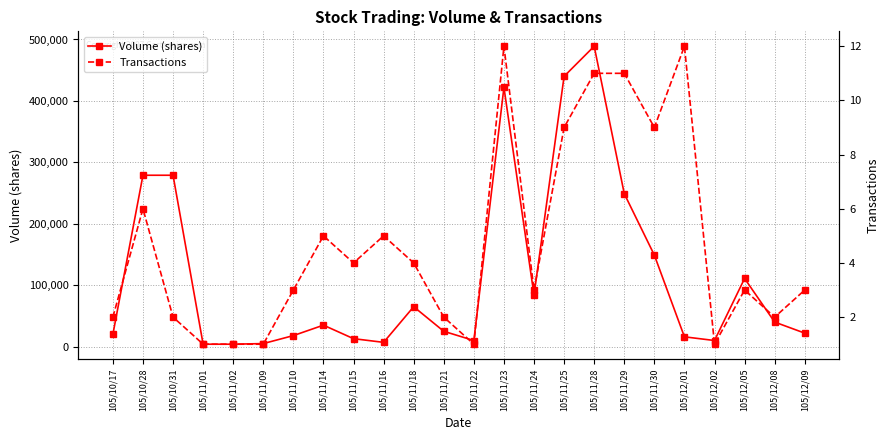

Where does the Transactions series first go above 3?

105/10/28